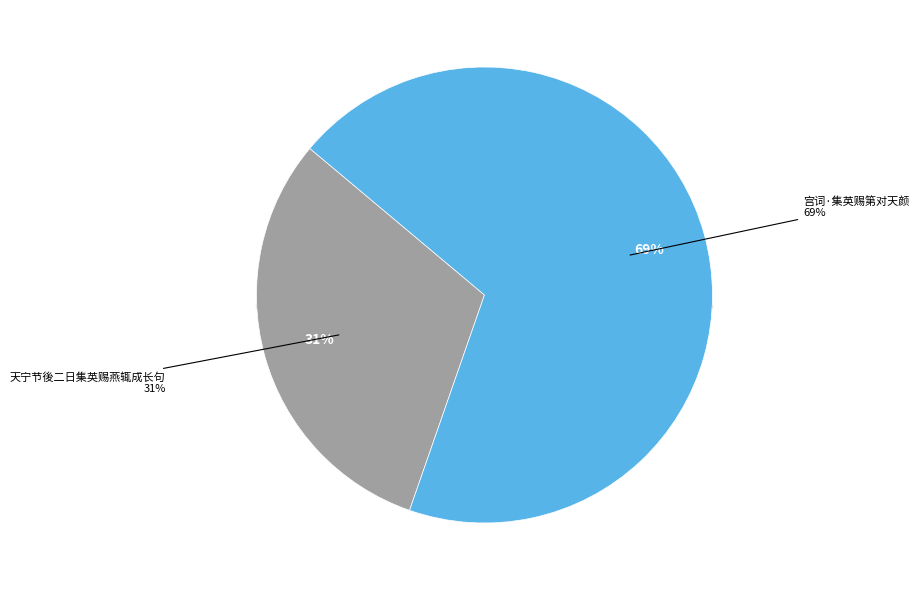

What is the largest slice in the pie chart?

宫词·集英赐第对天颜